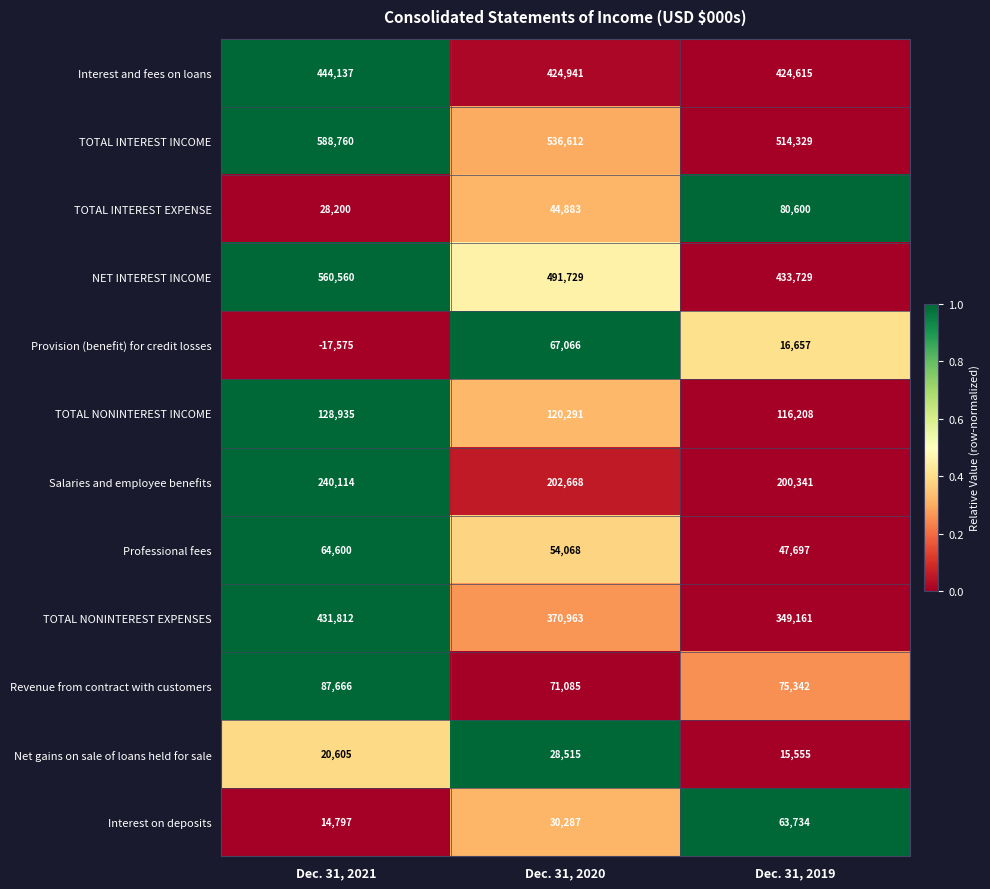

At which label does Provision (benefit) for credit losses reach its minimum?

Dec. 31, 2021